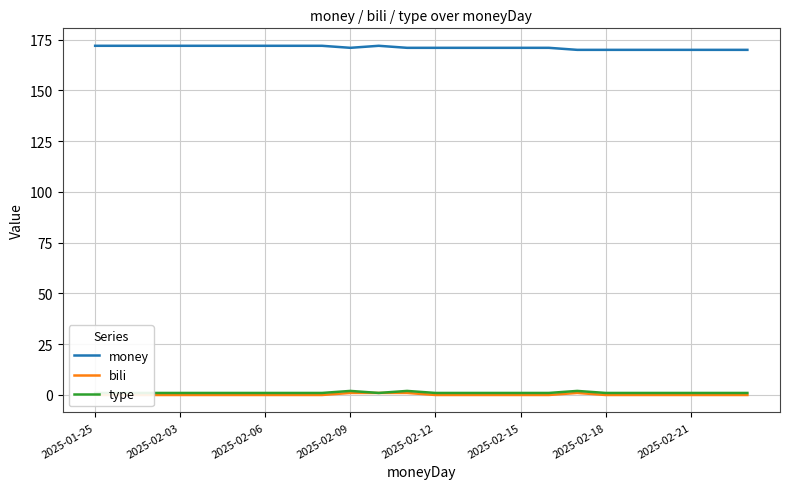

True or false: money has a value of 300 at 2025-02-18.

False